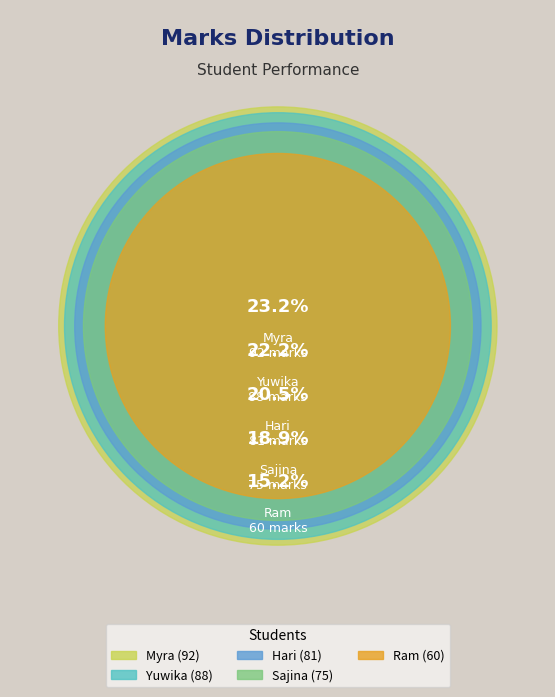

To the nearest percent, what portion does Sajina represent?

19%